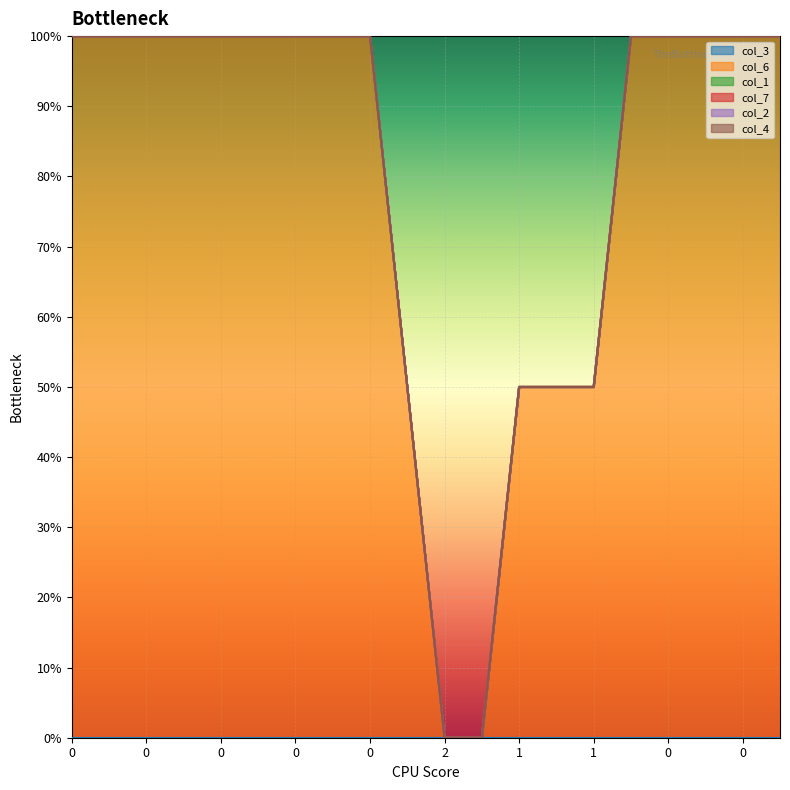

True or false: col_4 and col_7 cross at least once.

False